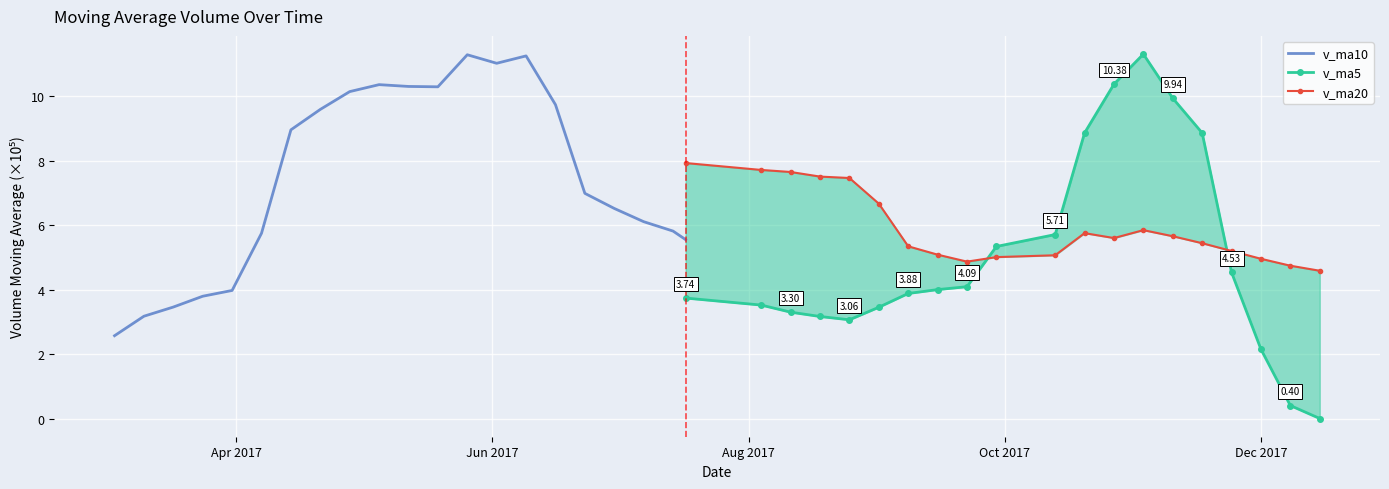

At which category does v_ma20 reach its first local peak?

2017-07-07